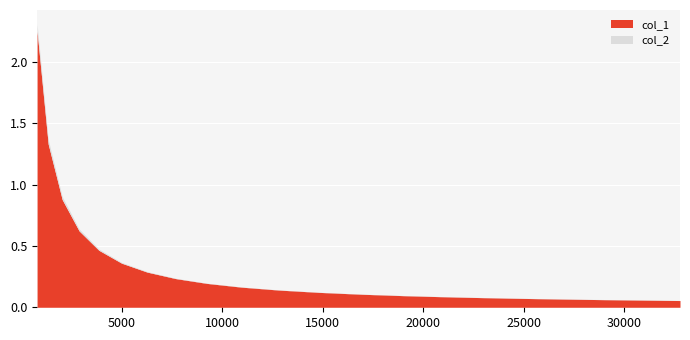

True or false: col_2 has more than 2 interior local peaks.

False